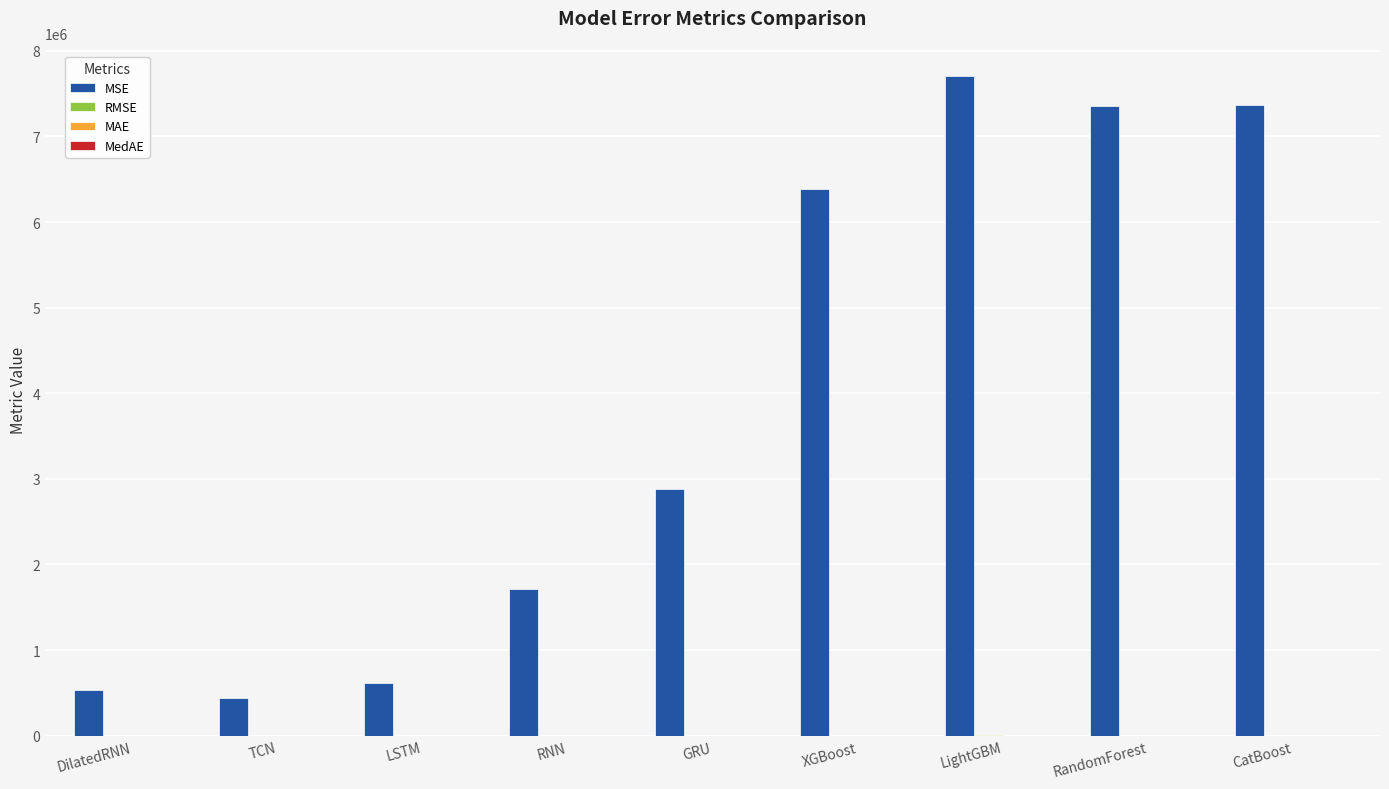

What is the sum of the MSE values at RandomForest and LightGBM?

15059390.6